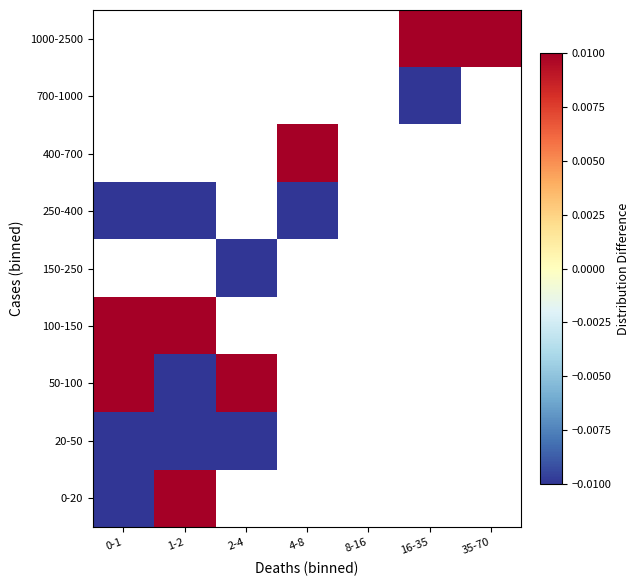

What is the greatest value displayed?

0.2